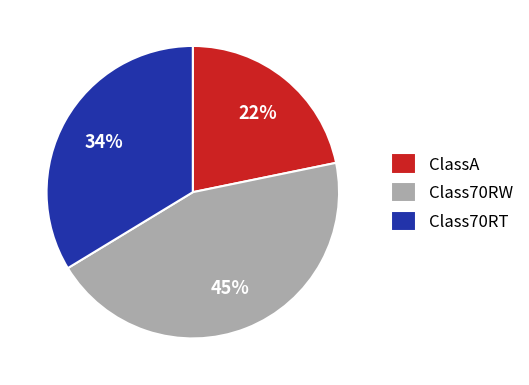

Which has a higher value, Class70RW or ClassA?

Class70RW